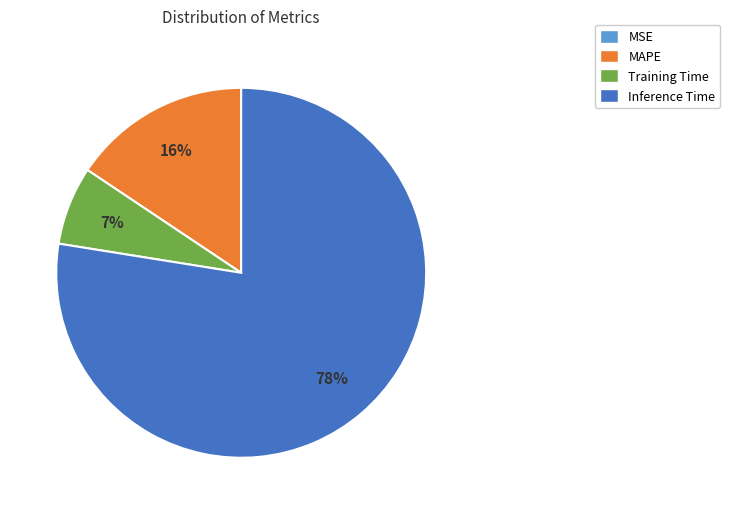

Does any single category account for the majority?

Yes